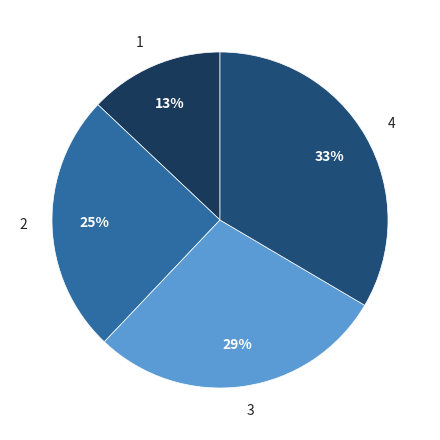

Which has a higher value, 1 or 3?

3